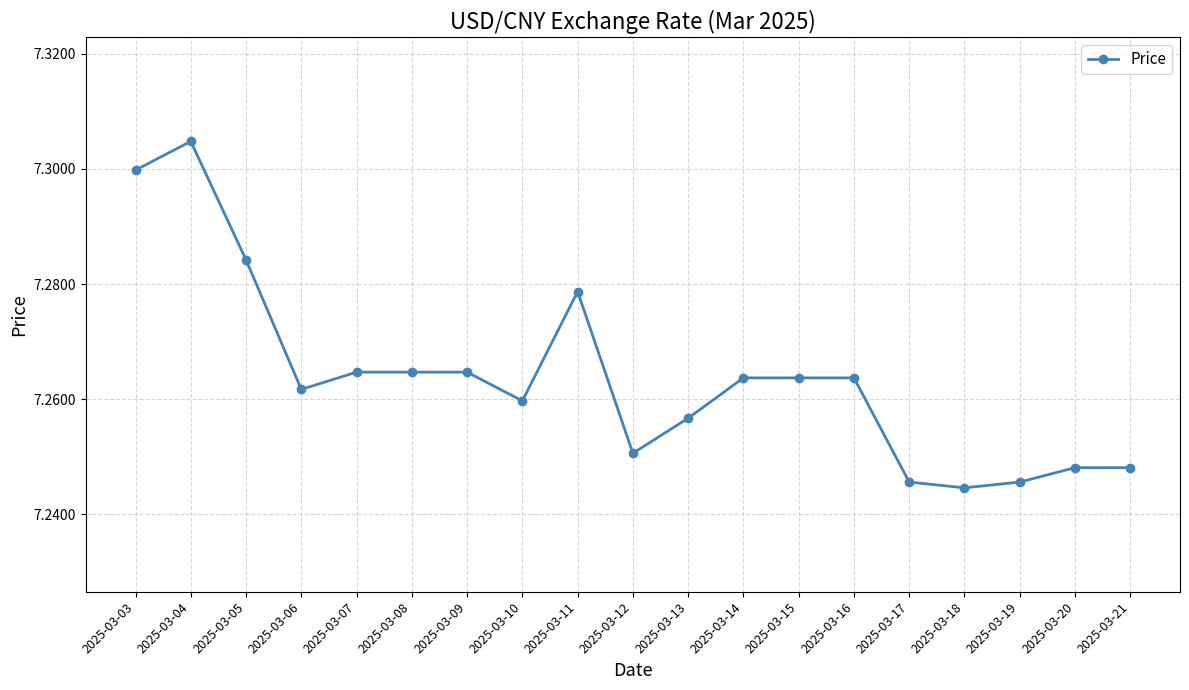

Does the chart display data point markers on the line(s)?

Yes